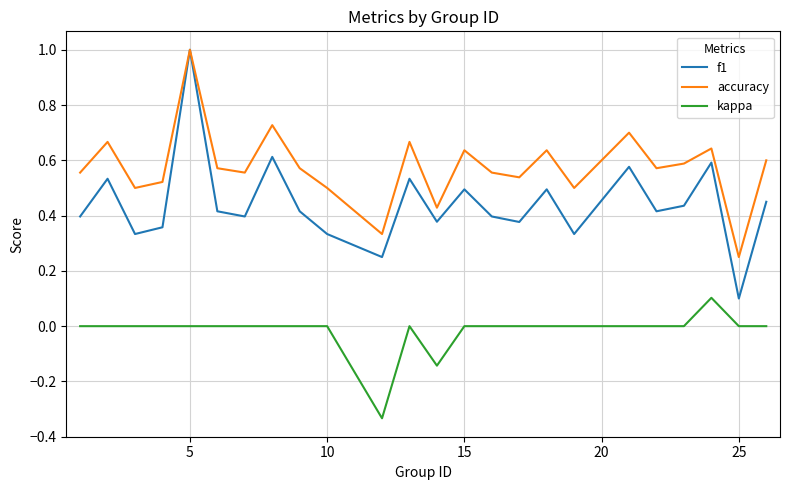

True or false: kappa and f1 intersect in this chart.

False